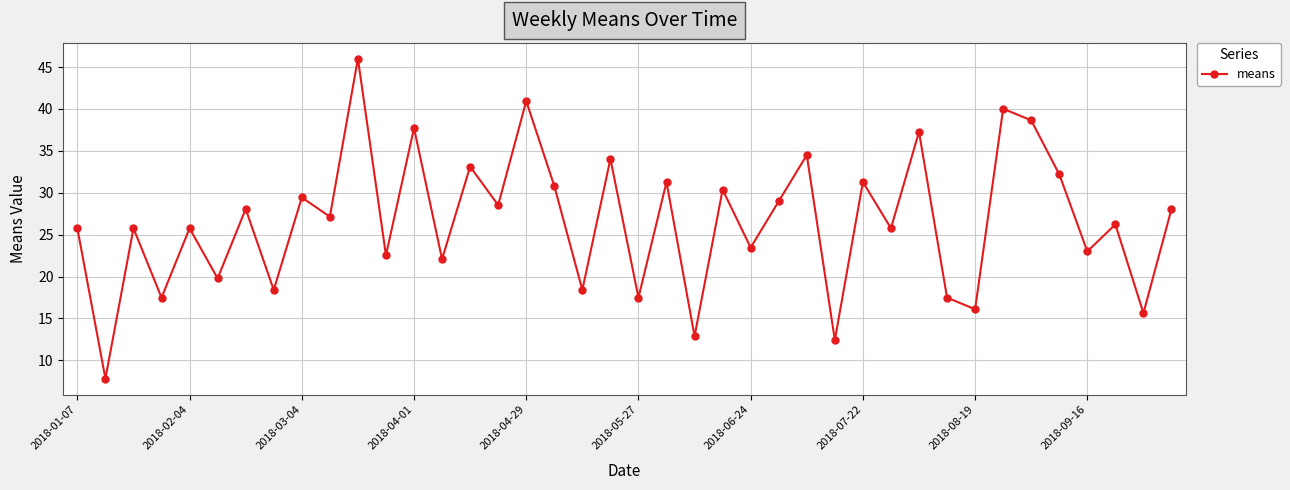

What is the difference between the second highest and minimum values?

33.1